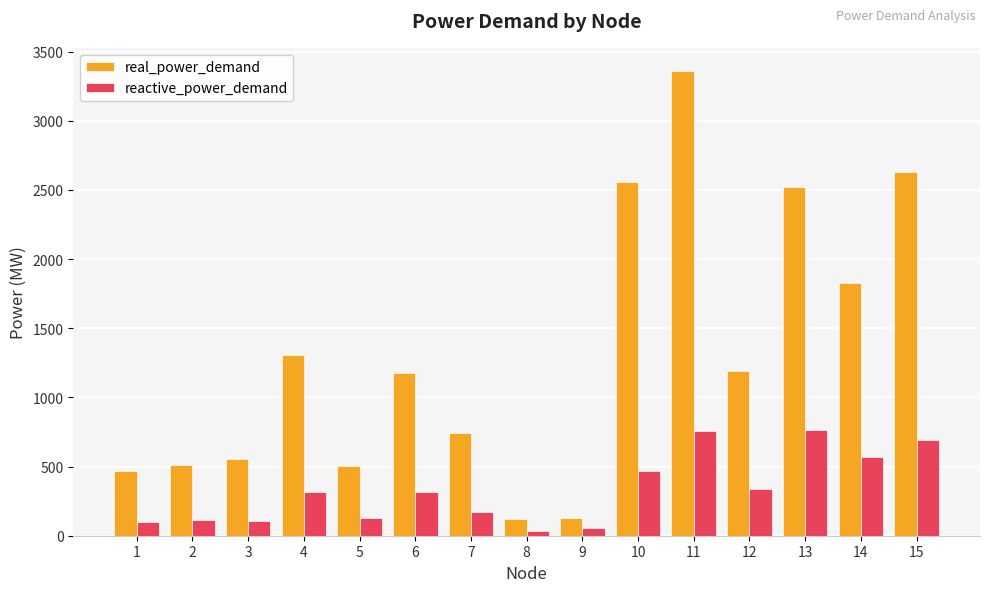

At 2, list the series in order from largest to smallest.

real_power_demand, reactive_power_demand